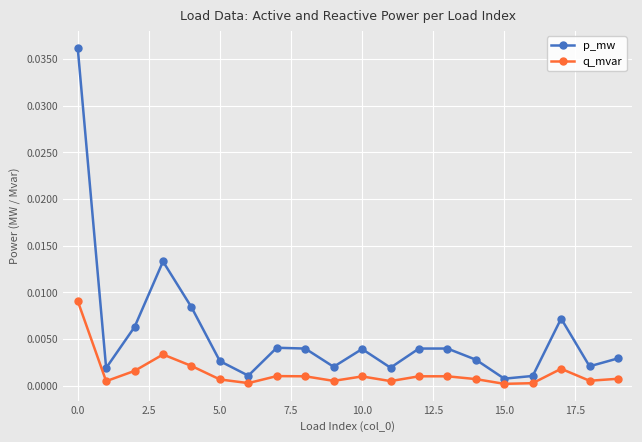

Which series has the largest total across all categories?

p_mw